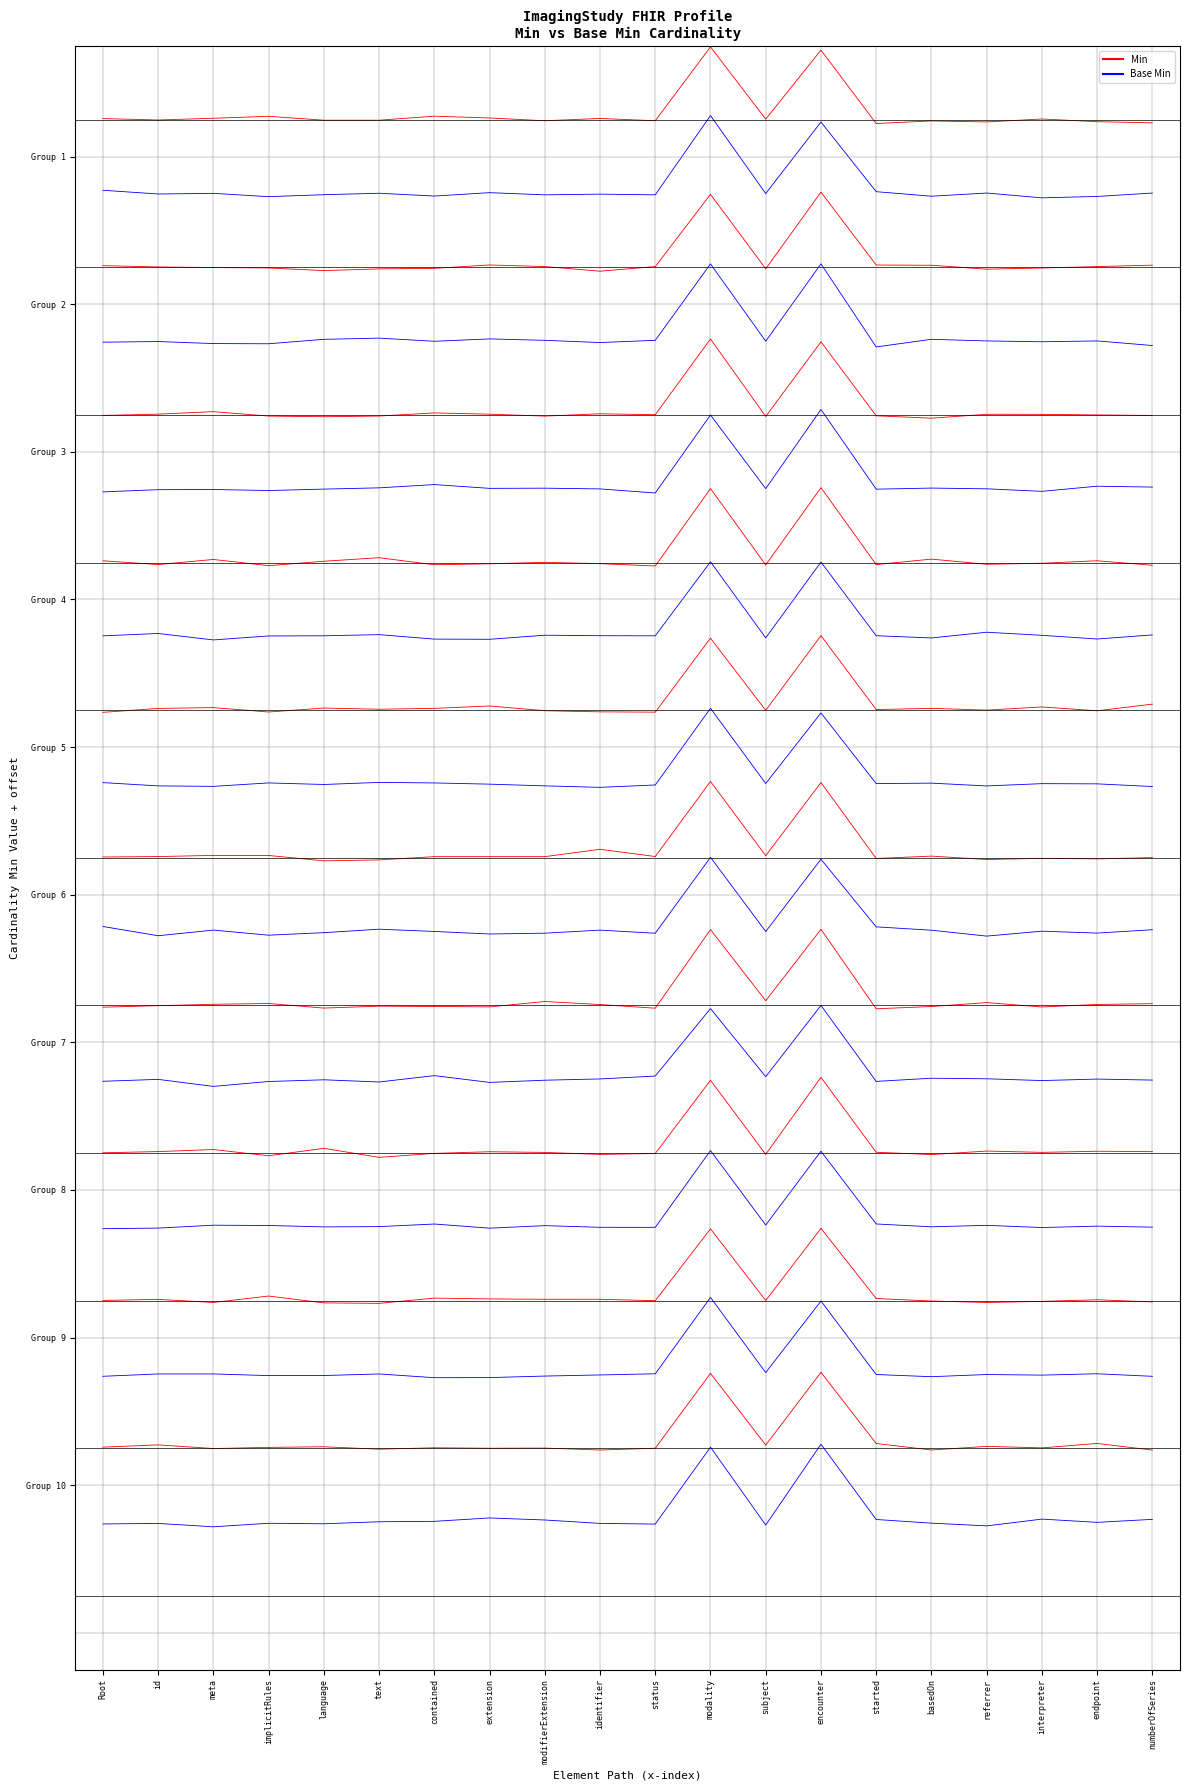

List the series in order of their overall mean, highest first.

Min, Base Min